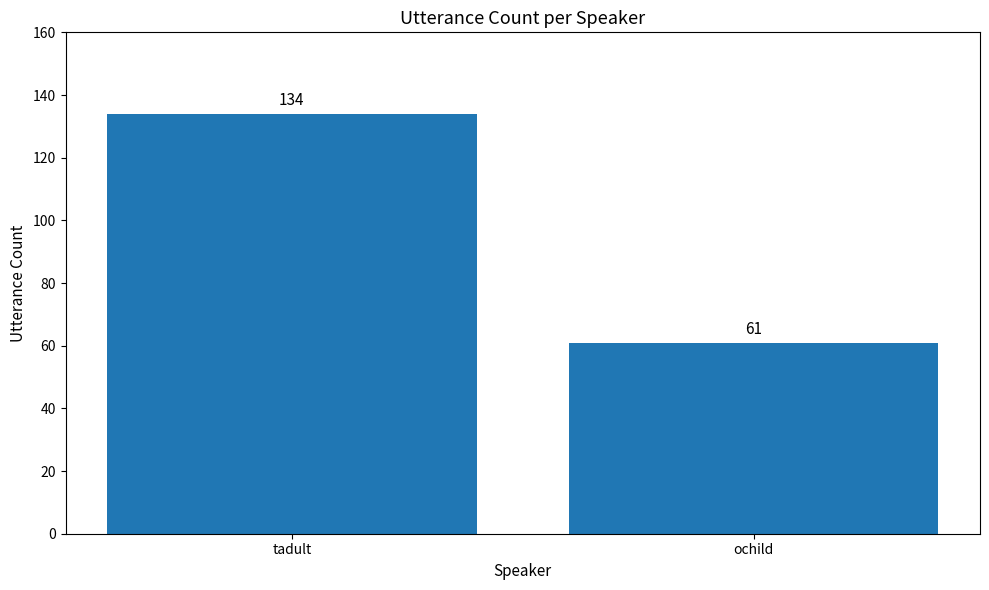

What is the label of the 1st bar from the left?

tadult